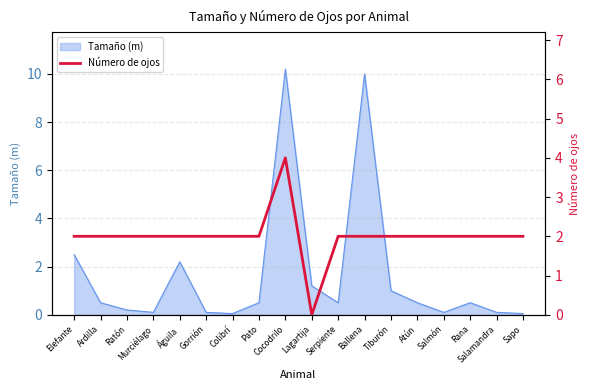

What value does the Tamaño (m) series have at Tiburón?

1.0